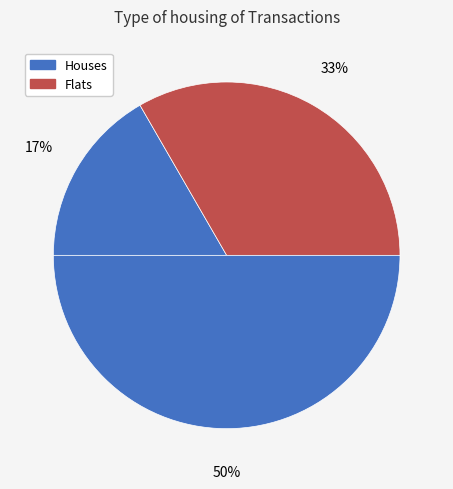

How many segments does this pie chart have?

3